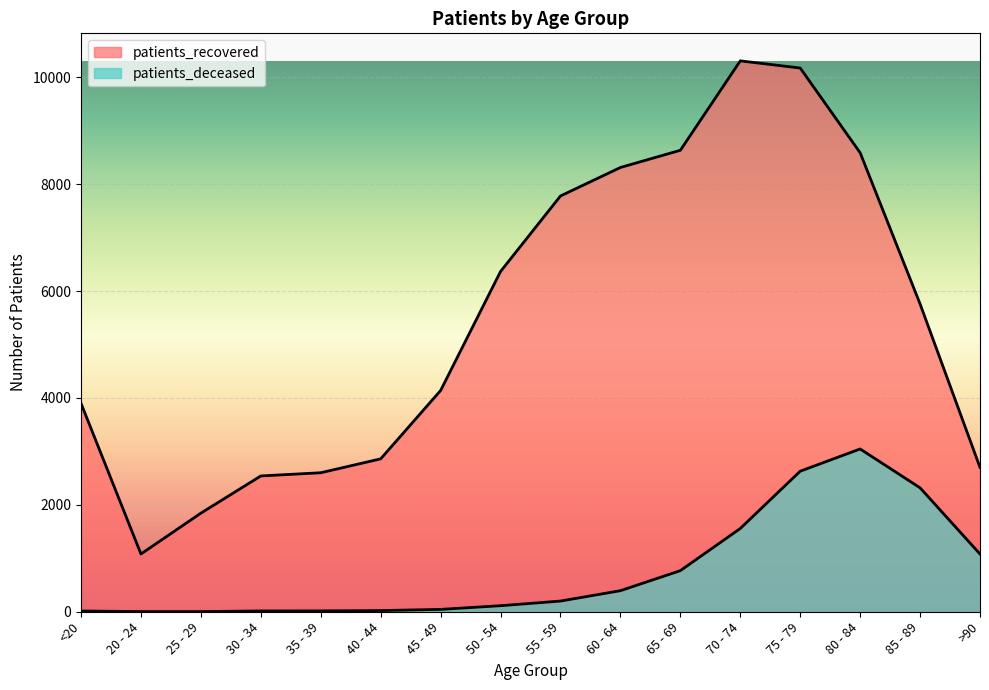

Where does the patients_deceased series first go above 200?

60 - 64